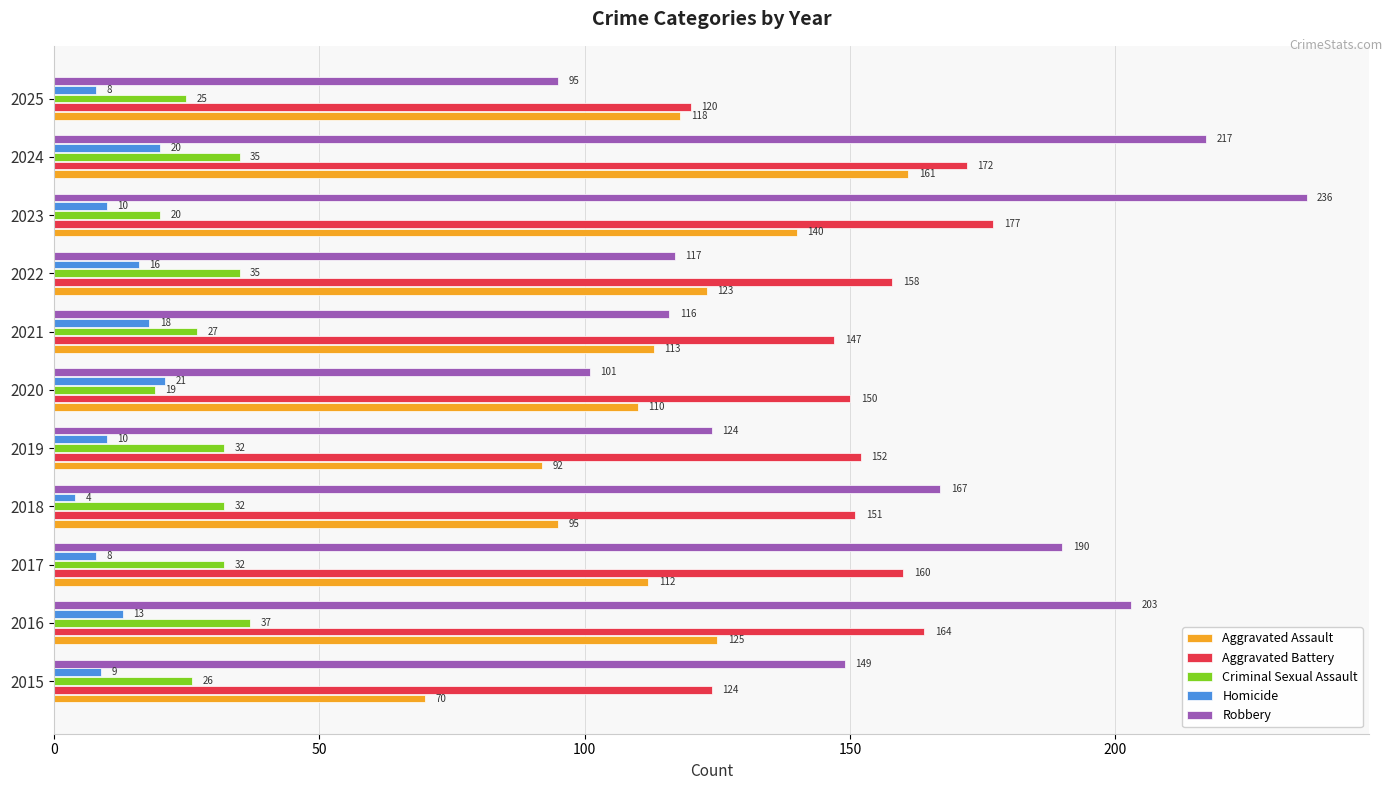

Which series has the largest total across all categories?

Robbery